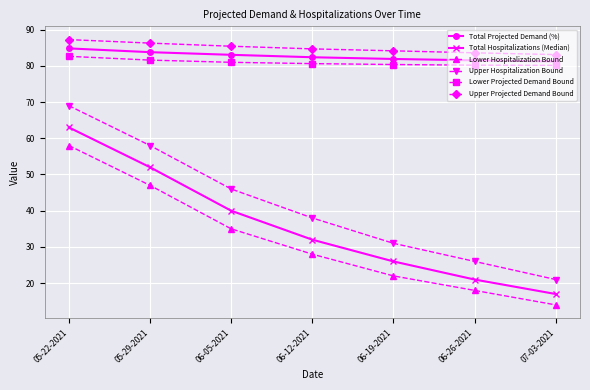

Does the chart have visible grid lines?

Yes